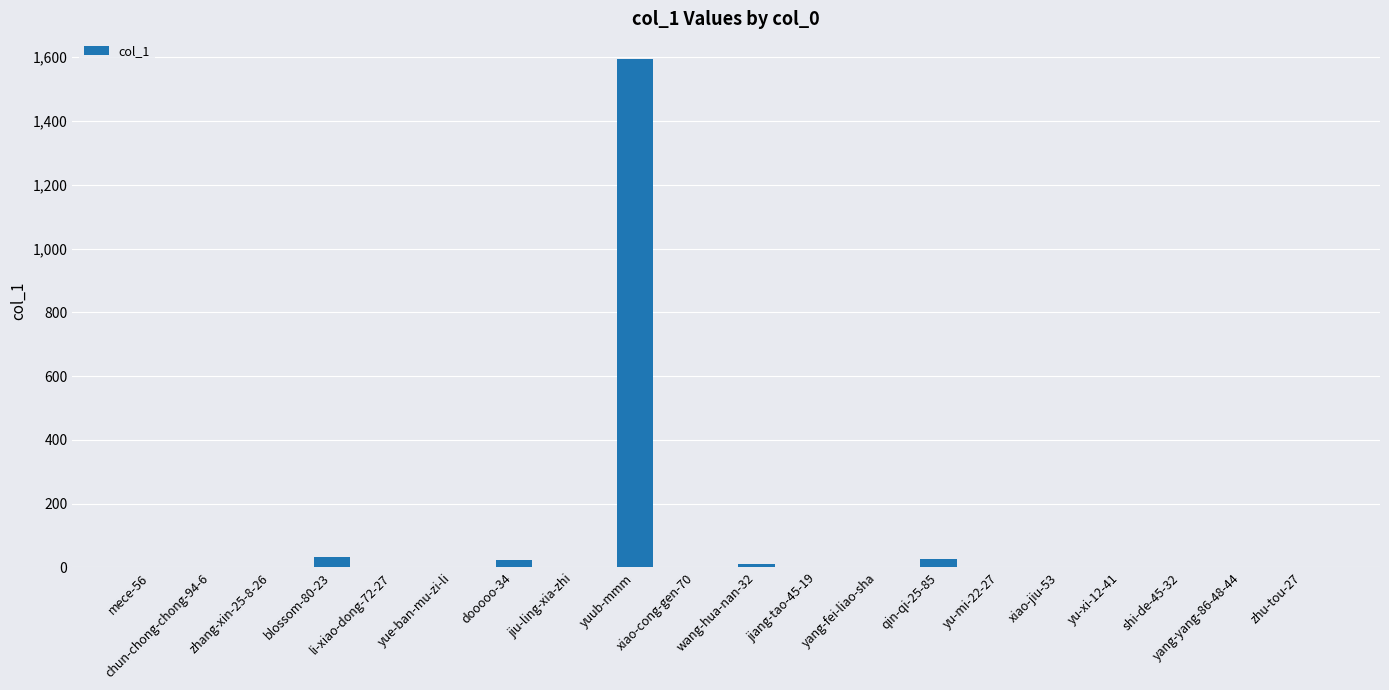

What is the greatest value displayed?

1595